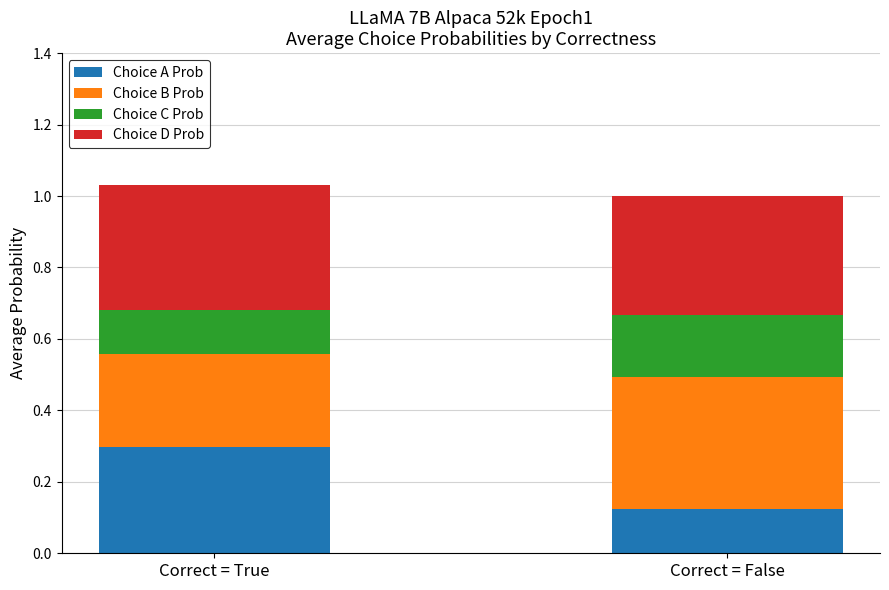

At which label does Choice A Prob reach its peak?

Correct = True